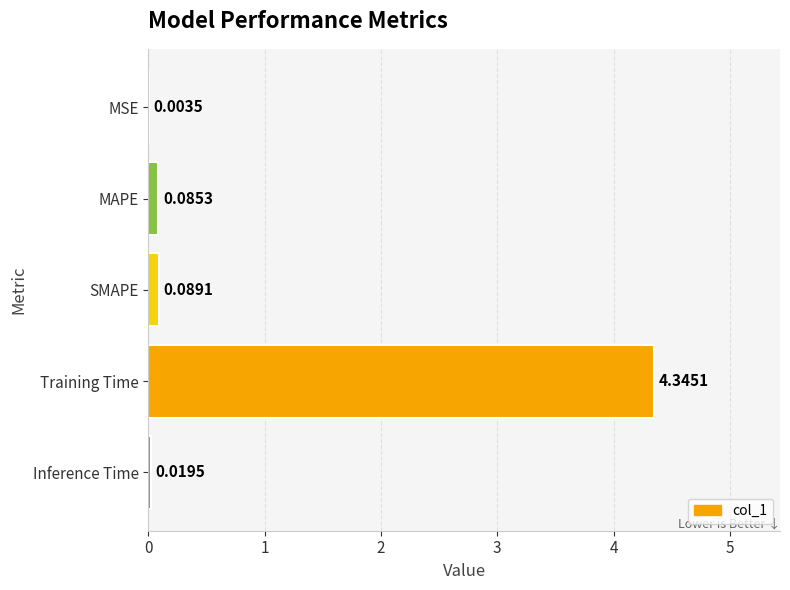

What is the sum of all values?

4.5